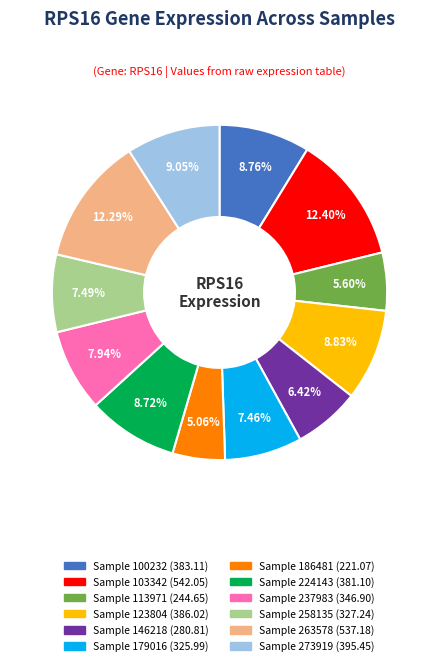

How many slices are in this pie chart?

12